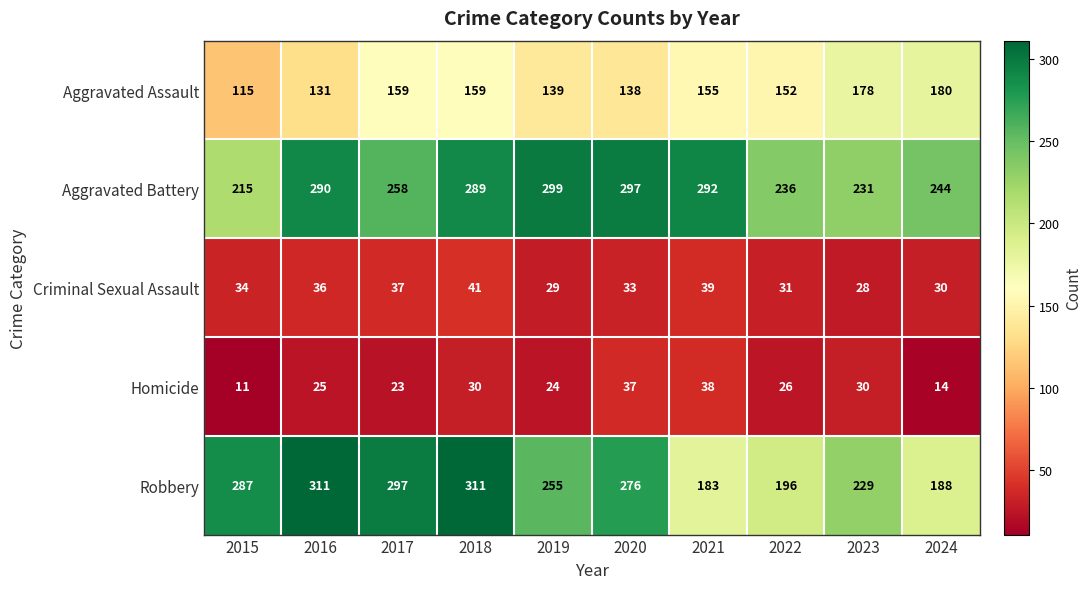

True or false: Aggravated Battery has a value of 360 at 2024.

False